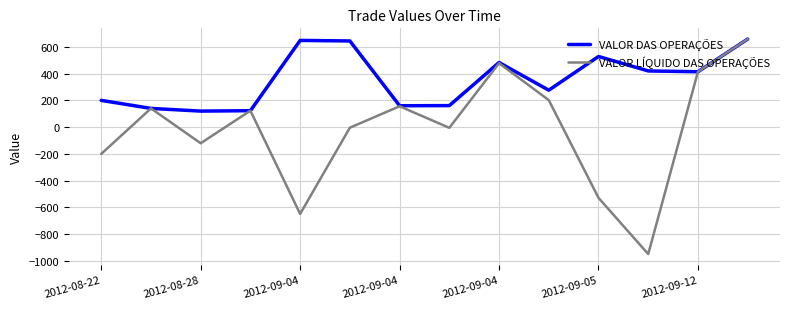

Which series has the largest range (max minus min)?

VALOR LÍQUIDO DAS OPERAÇÕES